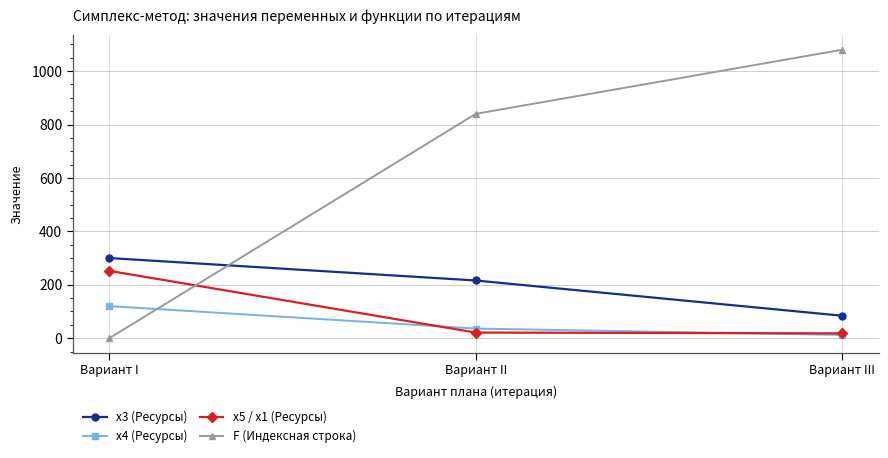

At which category is the sum across all series the highest?

Вариант III